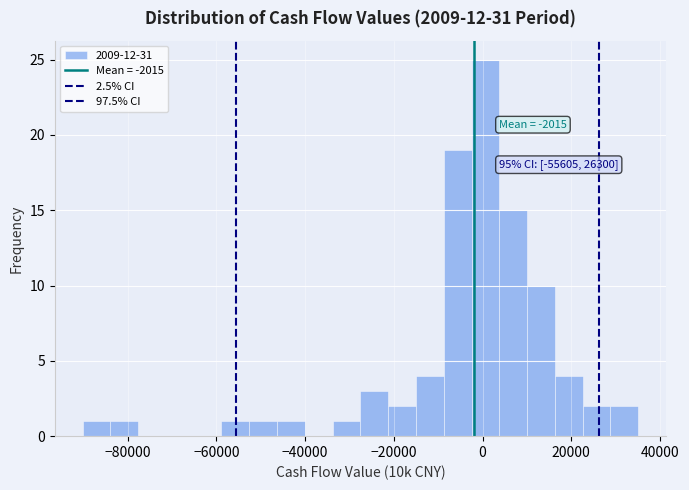

Around what value on the x-axis is the tallest bar? Give the approximate position of its centre, as read against the axis.

0